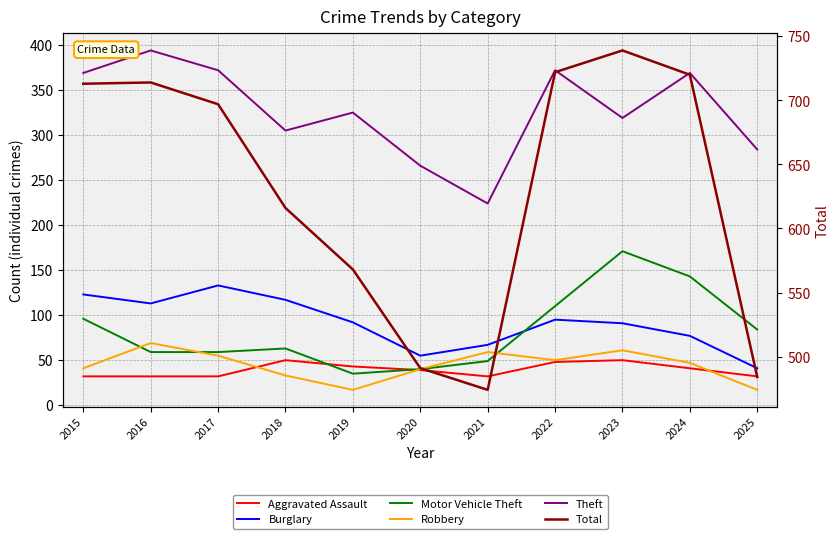

Reading right to left, extract all data points from this chart.

Aggravated Assault: 2025=32	2024=41	2023=50	2022=48	2021=32	2020=39	2019=43	2018=50	2017=32	2016=32	2015=32
Burglary: 2025=41	2024=77	2023=91	2022=95	2021=67	2020=55	2019=92	2018=117	2017=133	2016=113	2015=123
Motor Vehicle Theft: 2025=84	2024=143	2023=171	2022=110	2021=49	2020=40	2019=35	2018=63	2017=59	2016=59	2015=96
Robbery: 2025=17	2024=47	2023=61	2022=50	2021=59	2020=40	2019=17	2018=33	2017=55	2016=69	2015=41
Theft: 2025=284	2024=369	2023=319	2022=372	2021=224	2020=266	2019=325	2018=305	2017=372	2016=394	2015=369
Total: 2025=484	2024=720	2023=739	2022=722	2021=474	2020=491	2019=568	2018=616	2017=697	2016=714	2015=713